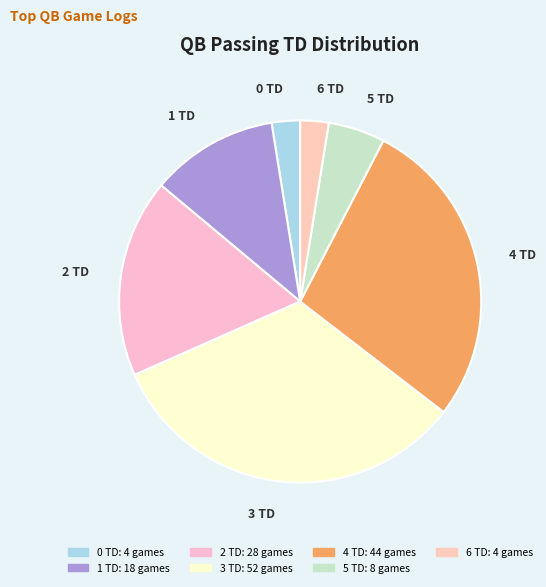

Is 4 TD the majority of the pie?

No